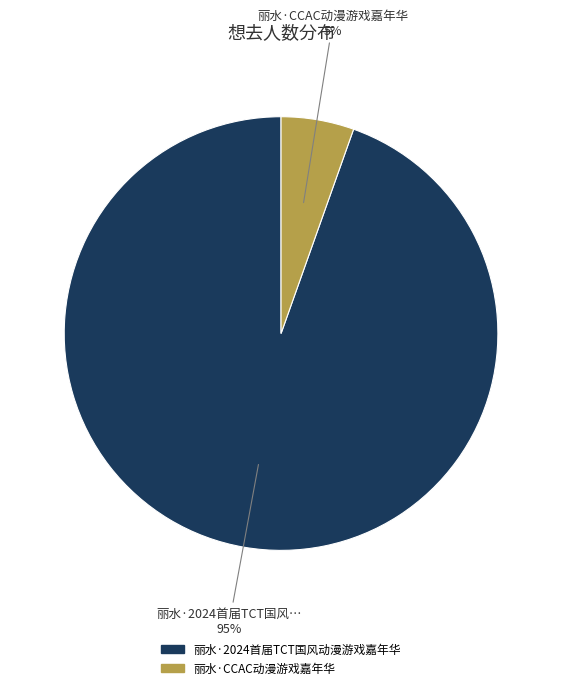

Which has a higher value, 丽水·CCAC动漫游戏嘉年华 or 丽水·2024首届TCT国风动漫游戏嘉年华?

丽水·2024首届TCT国风动漫游戏嘉年华